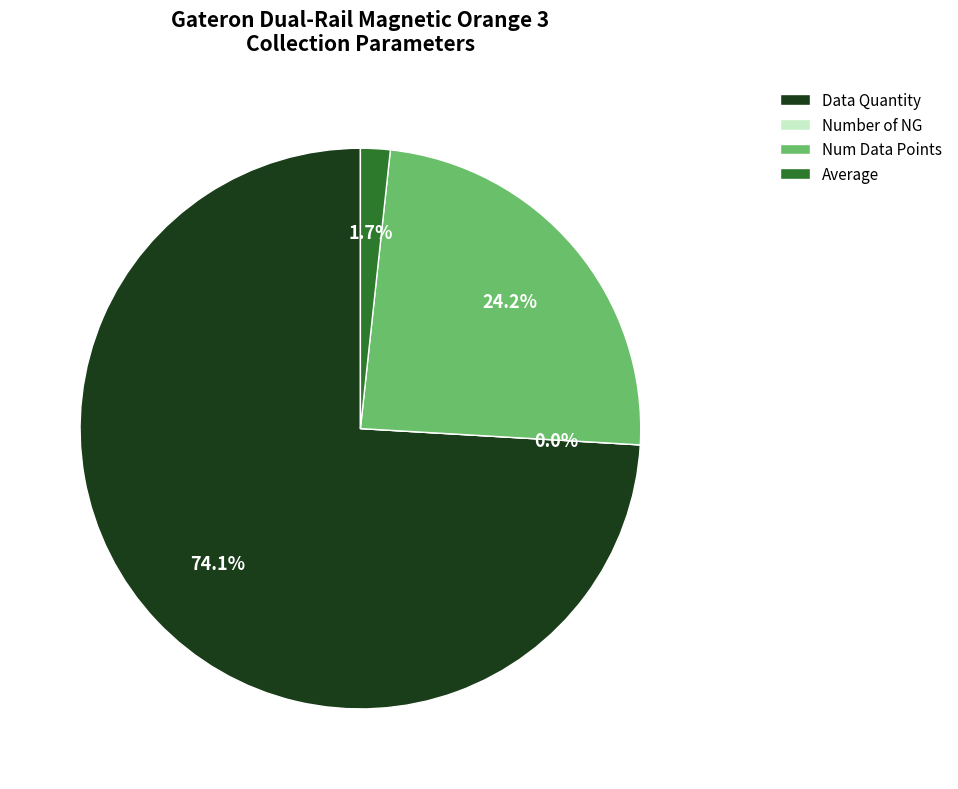

To the nearest percent, what percentage of the pie is Data Quantity?

74%